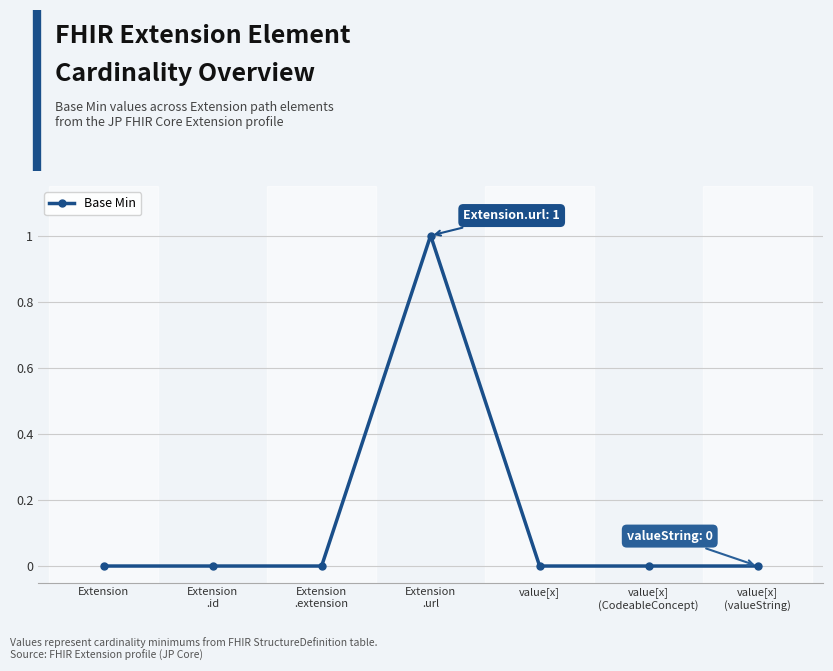

Reading left to right, what are all the values shown in this chart?

0	0	0	1	0	0	0